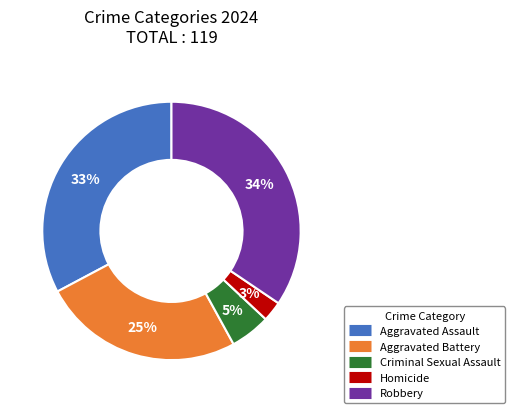

What is the ratio of the value at Criminal Sexual Assault to the value at Aggravated Assault?

0.2